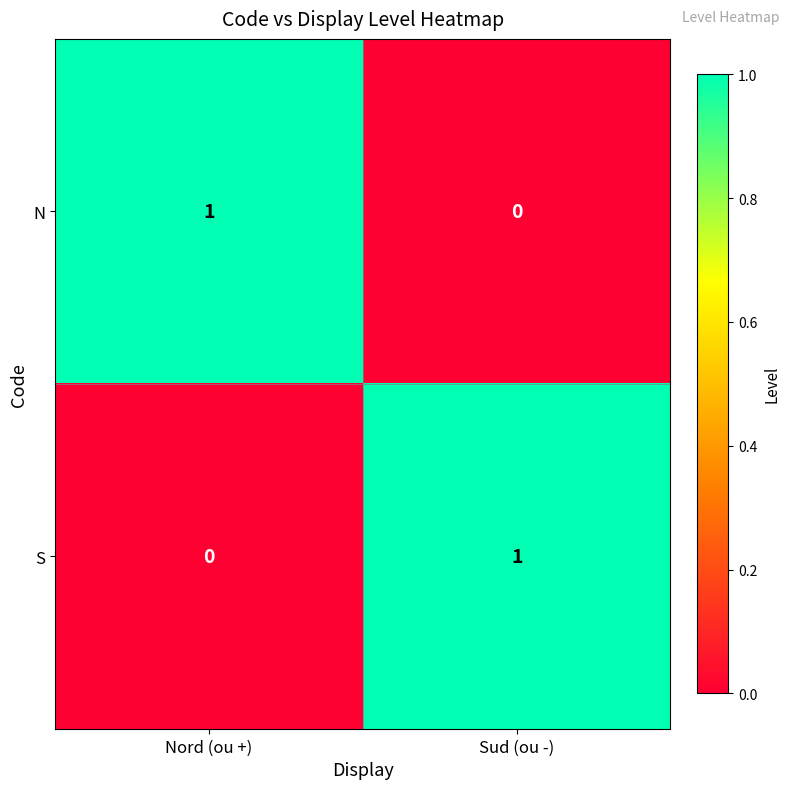

The value of S at Nord (ou +) is 0. True or false?

True